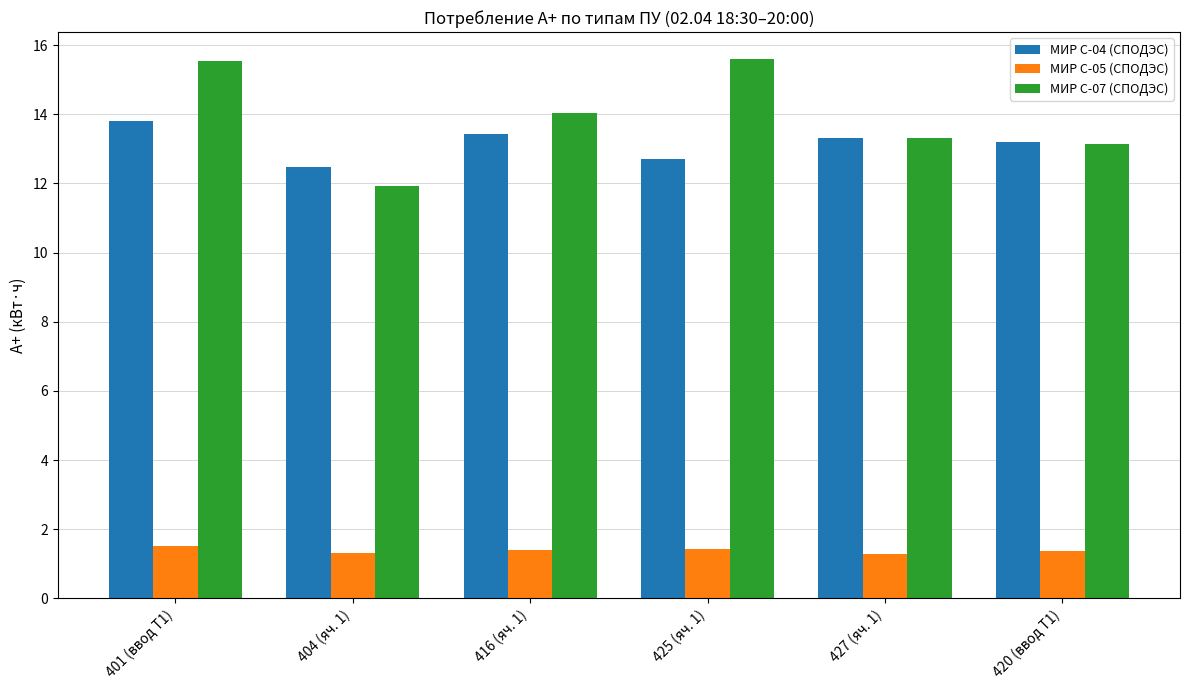

At which category is the sum across all series the highest?

401 (ввод Т1)